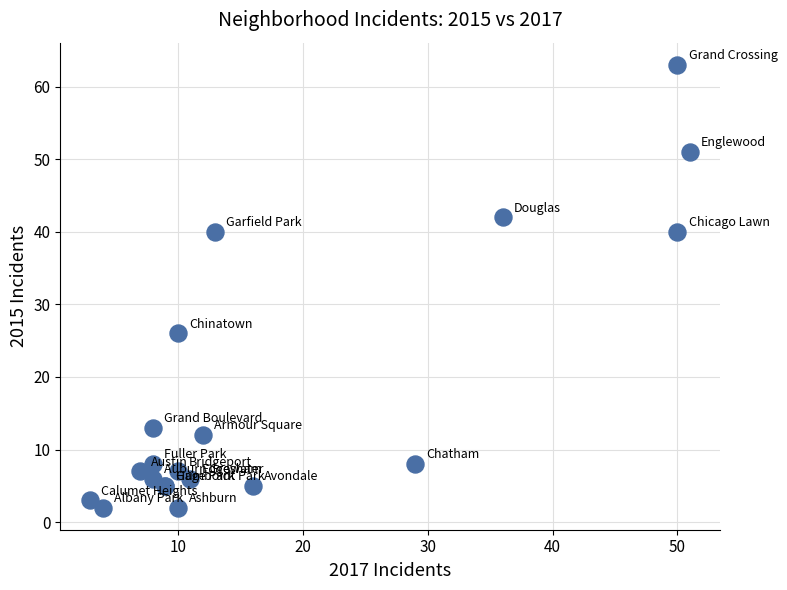

What Y value in the scatter plot is closest to 32?

26